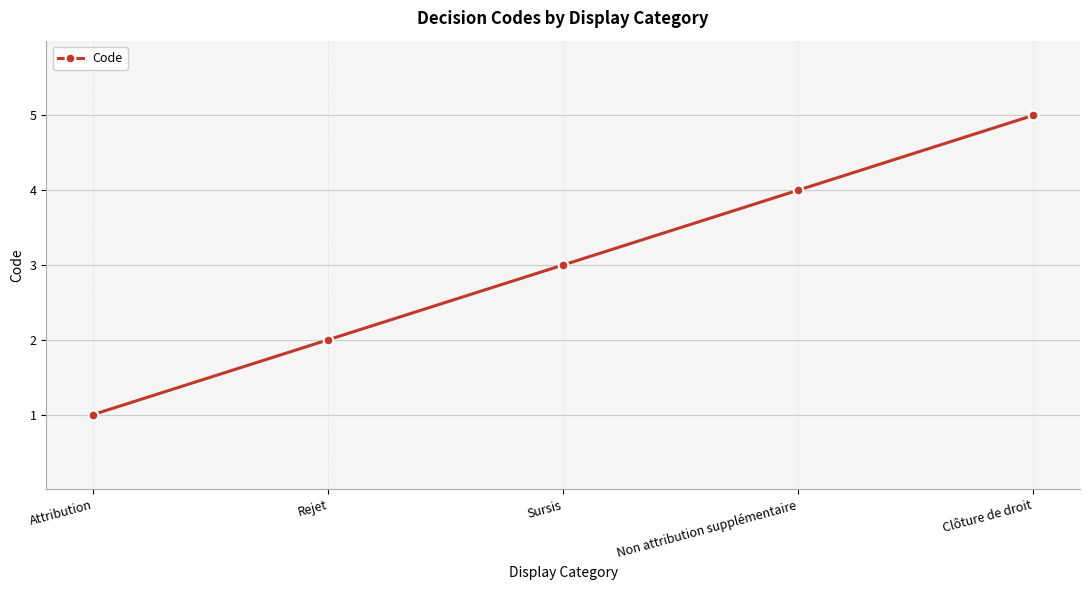

How many lines are shown in the chart?

1